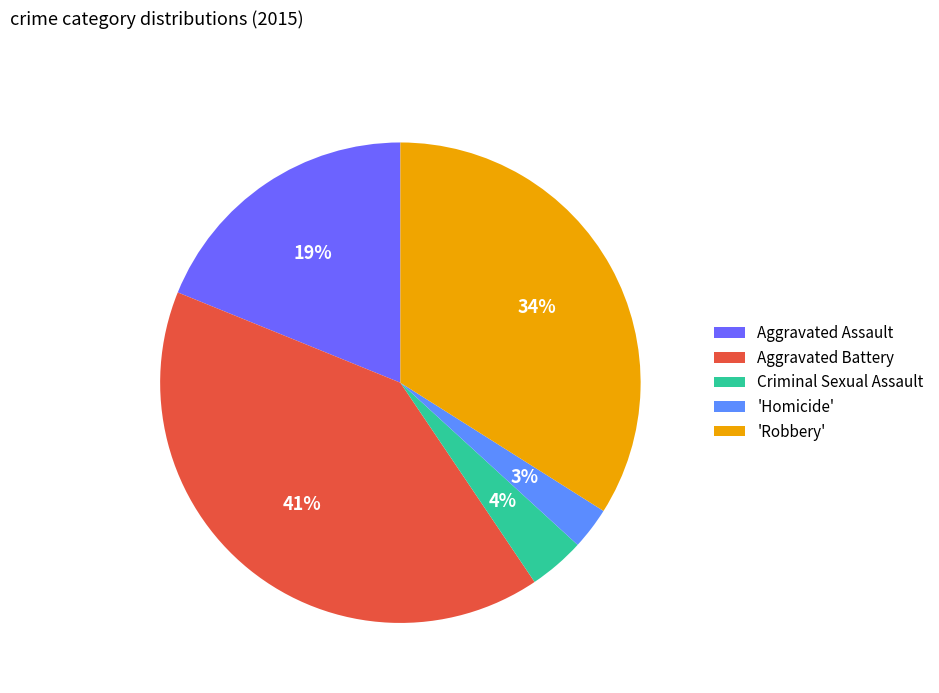

Combined, do Criminal Sexual Assault and 'Robbery' account for over 50%?

No